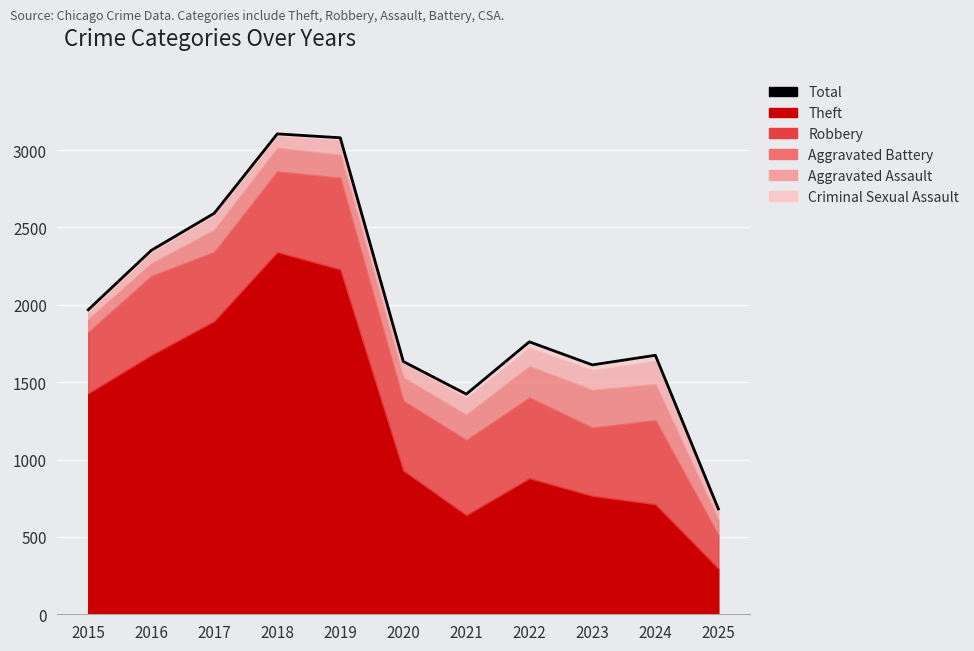

Reading right to left, list all the values displayed in this chart.

681	1674	1612	1761	1423	1634	3080	3105	2592	2352	1968